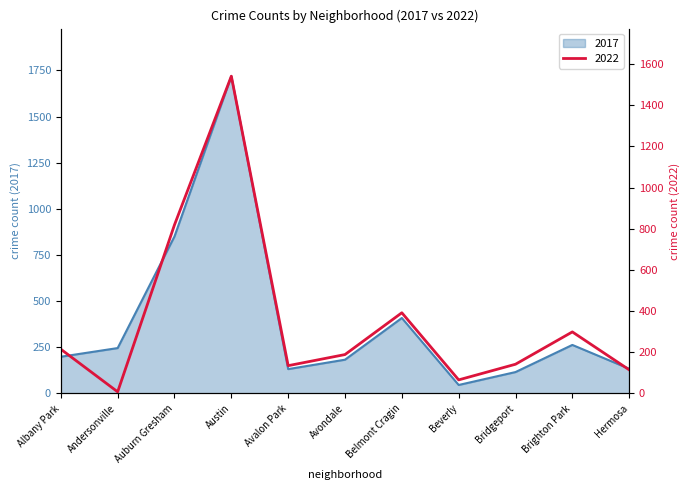

Reading left to right, what are all the values shown in this chart?

2017: Albany Park=199	Andersonville=246	Auburn Gresham=851	Austin=1719	Avalon Park=132	Avondale=183	Belmont Cragin=409	Beverly=46	Bridgeport=116	Brighton Park=263	Hermosa=134
2022: Albany Park=215	Andersonville=8	Auburn Gresham=819	Austin=1541	Avalon Park=135	Avondale=189	Belmont Cragin=392	Beverly=66	Bridgeport=142	Brighton Park=299	Hermosa=115